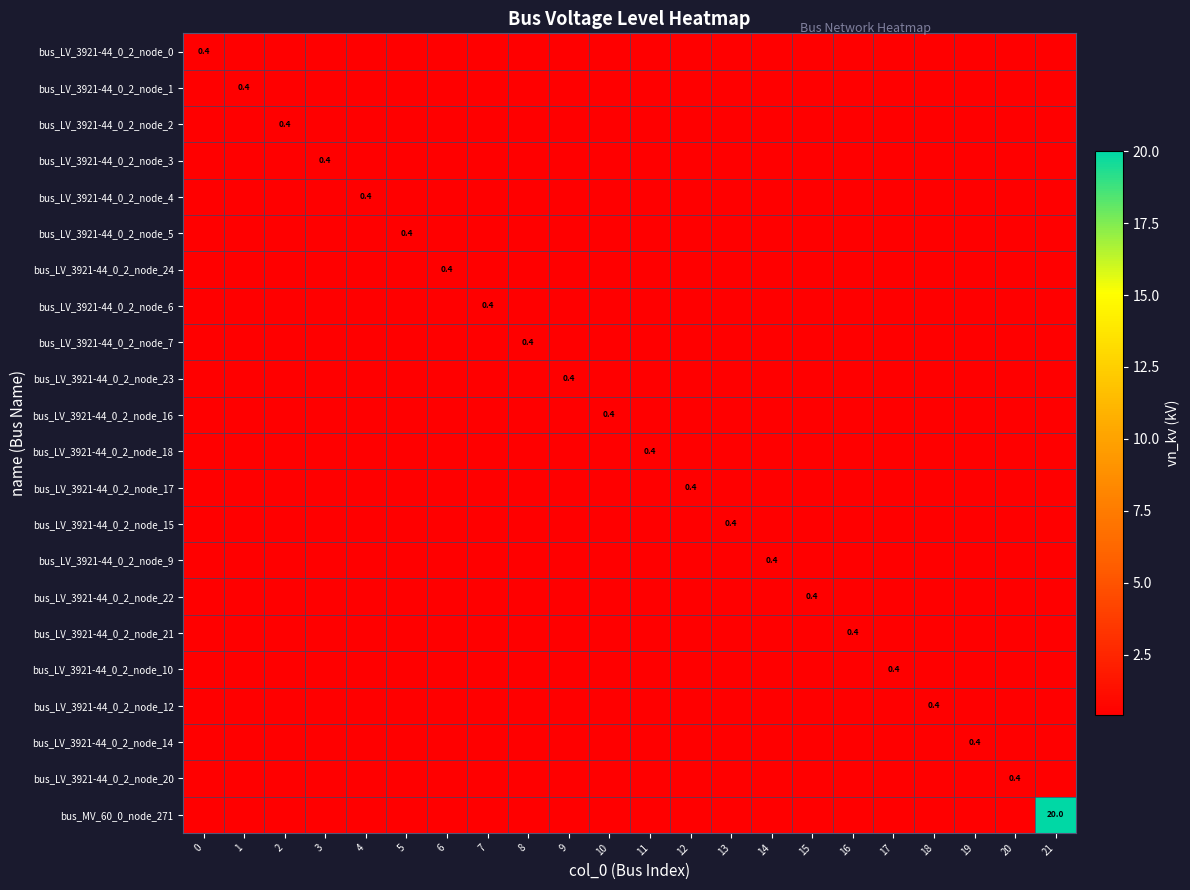

What is the minimum value shown in the chart?

0.4